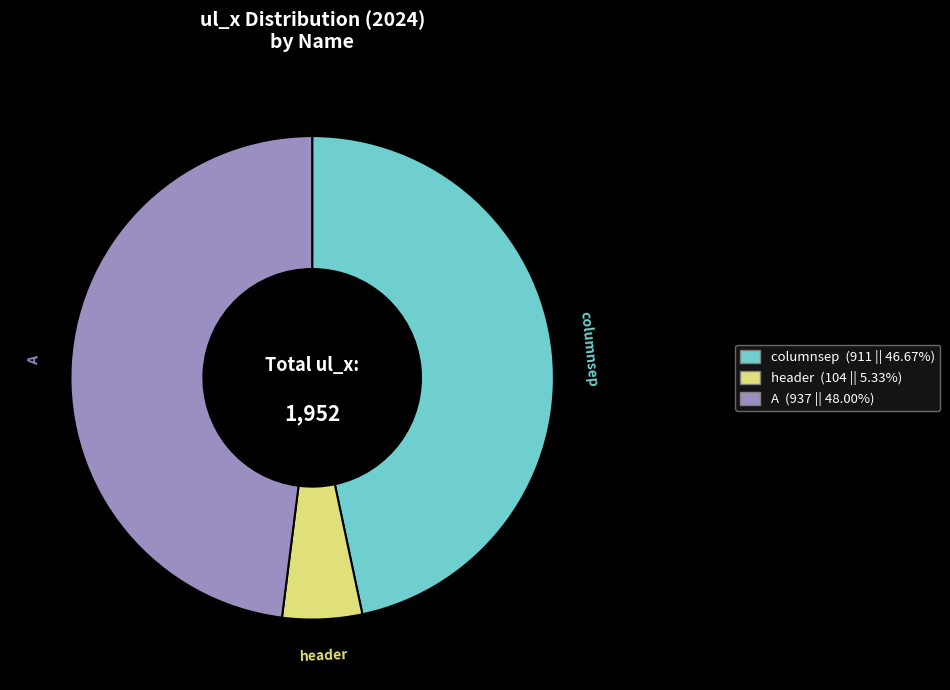

Is the sum of header and A greater than half?

Yes